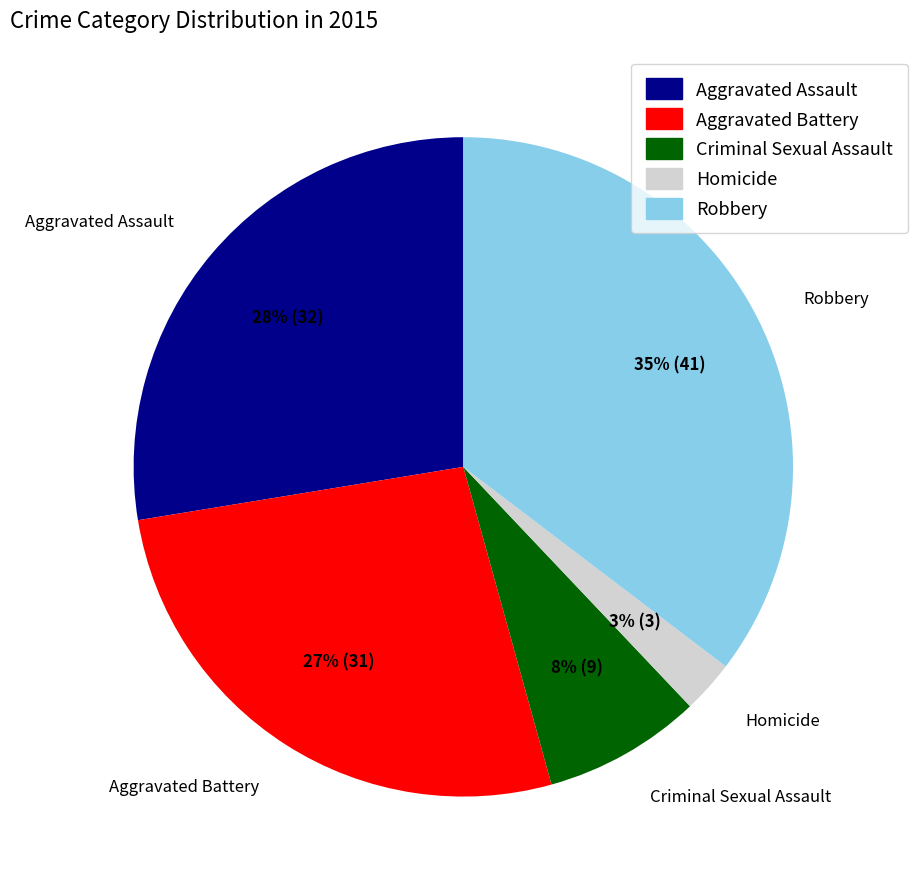

Which category has the biggest portion of the pie?

Robbery